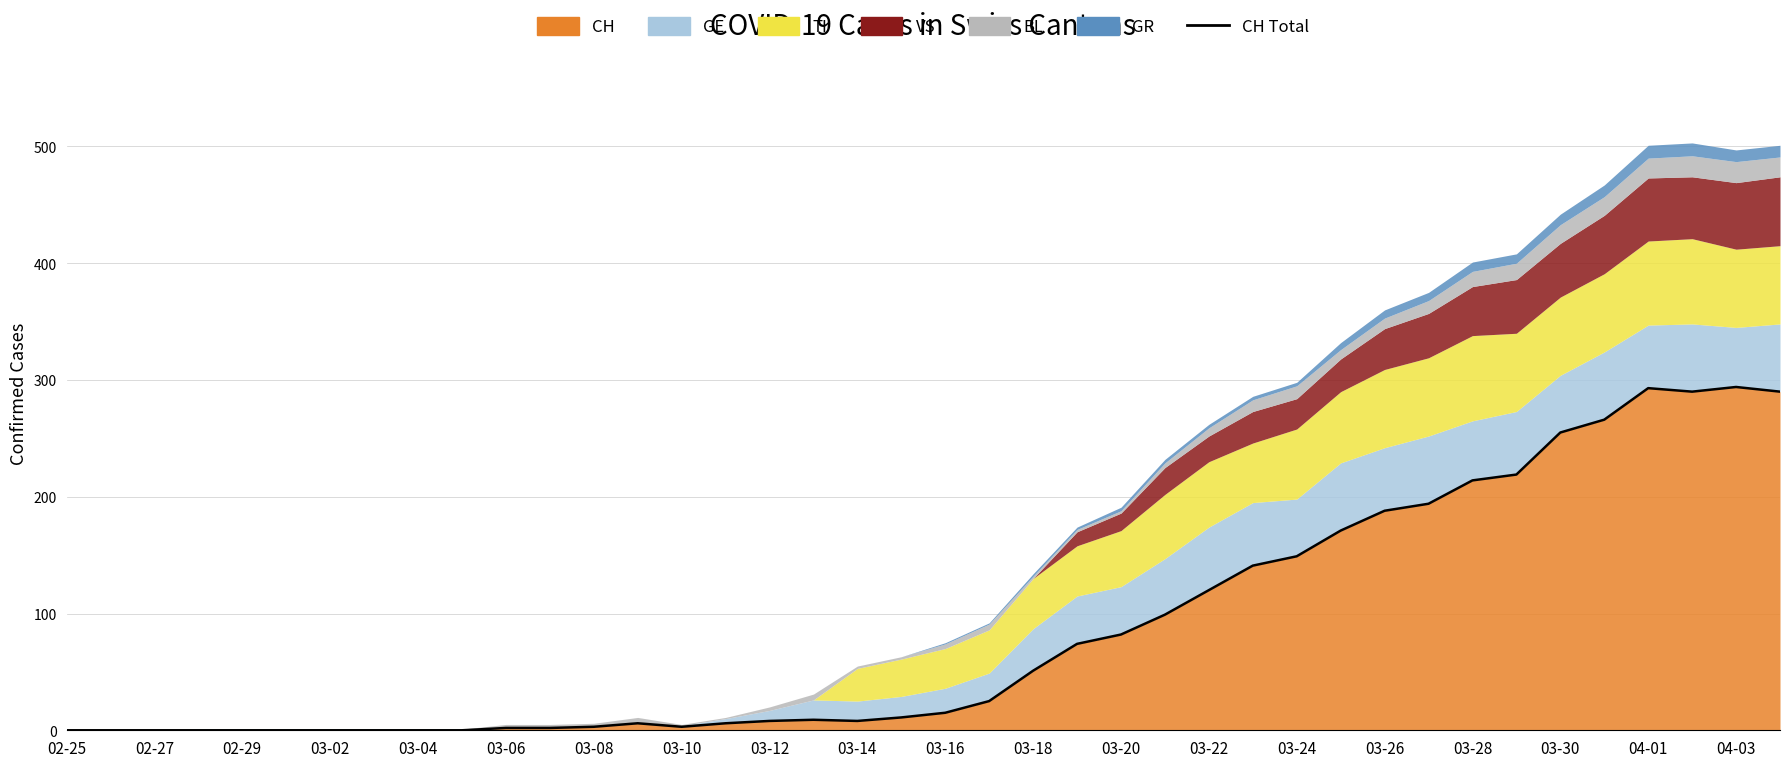

How many data points are less than 15?

20